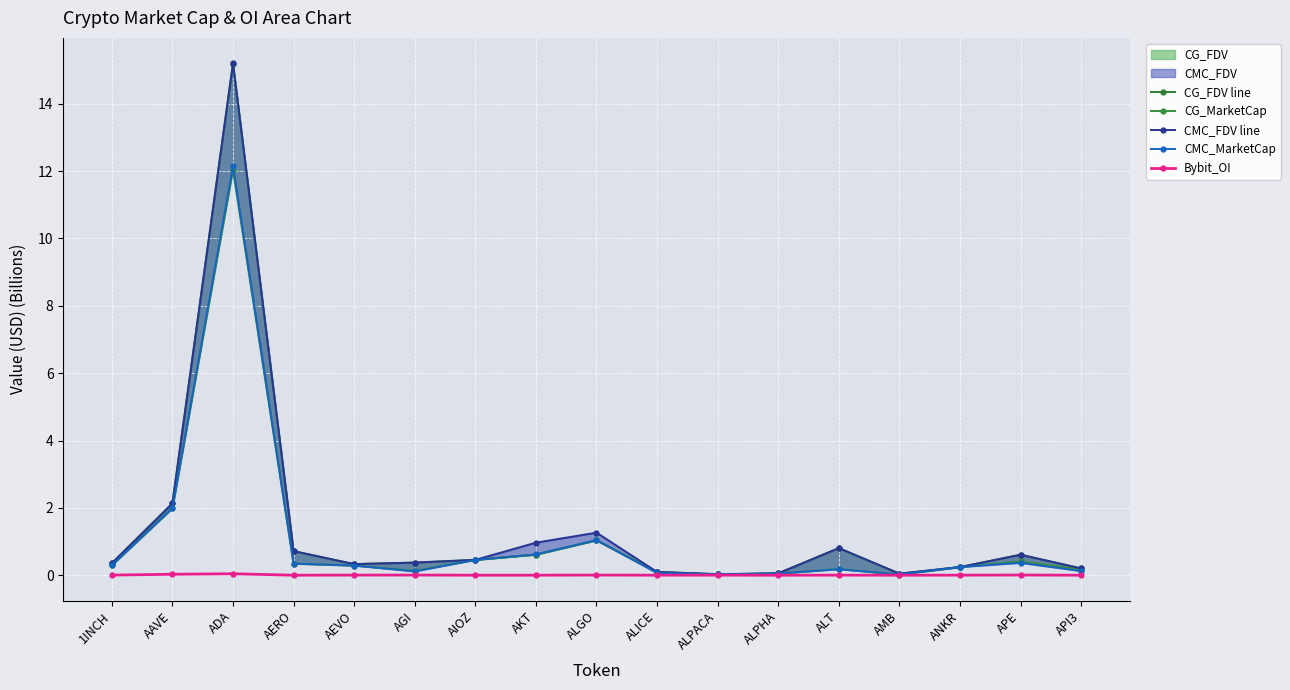

What is the difference between the maximum and minimum values in the CG_FDV line series?

15.2